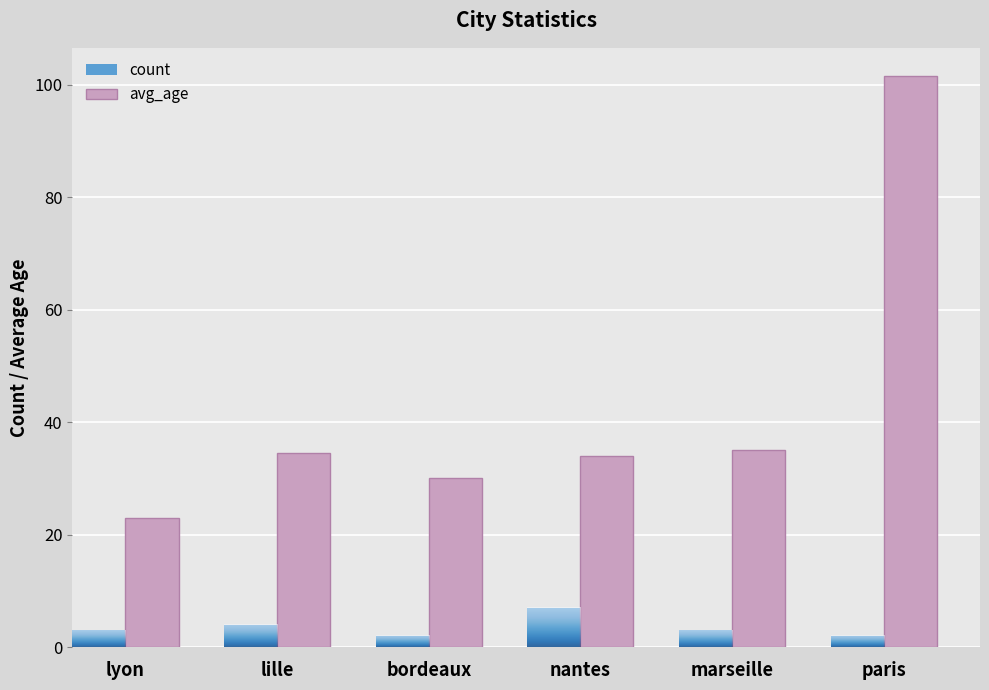

Rank the series at paris from highest to lowest value.

avg_age, count